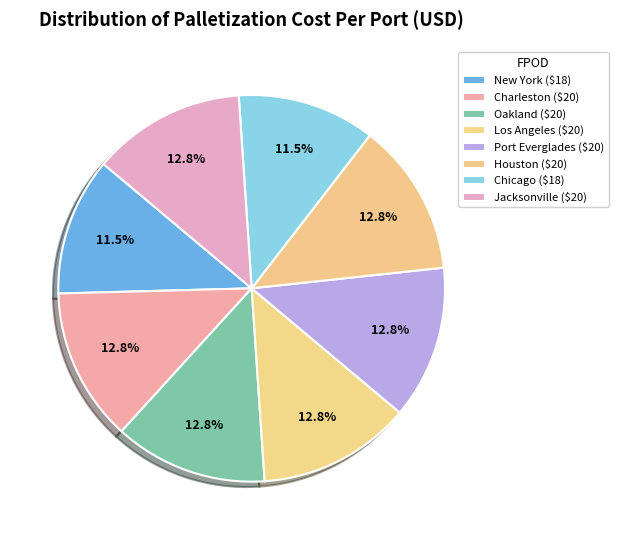

How many slices are in this pie chart?

8